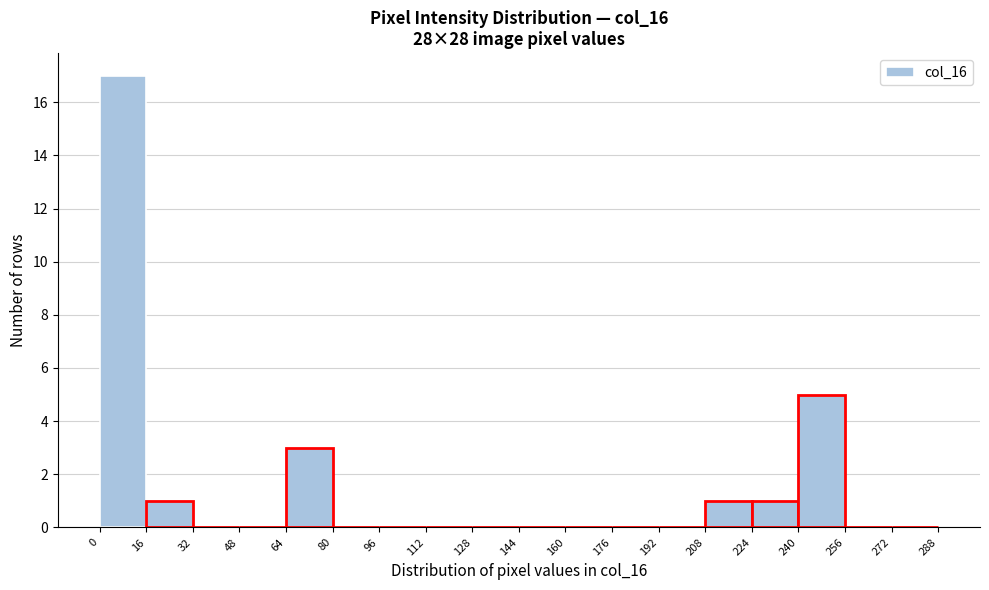

What is the height of the bar covering 0 to 16 on the x-axis? The values are not printed on the chart, so give them approximately, as read against the axis.

17